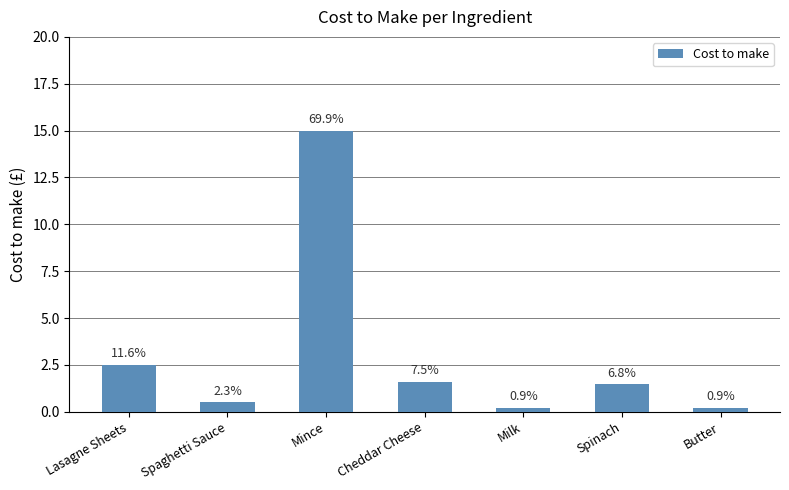

Does the chart contain any negative values?

No